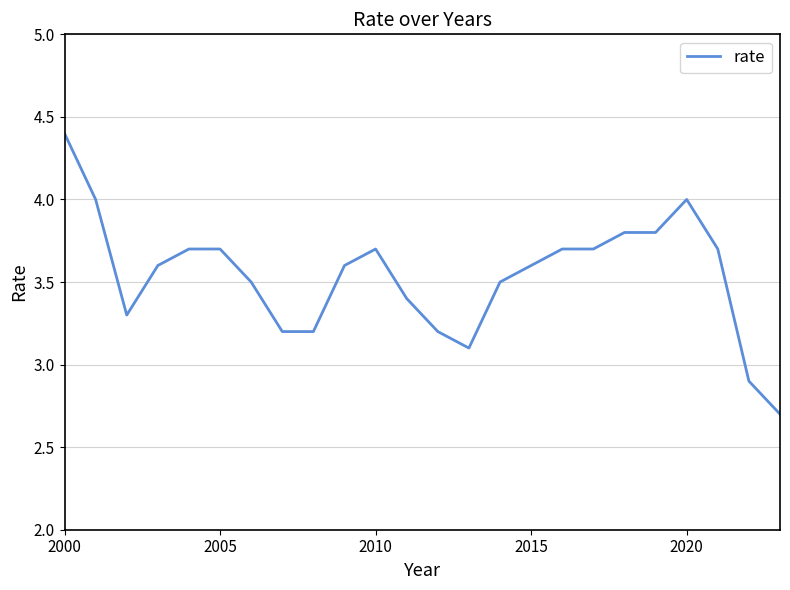

What is the maximum value shown in the chart?

4.4